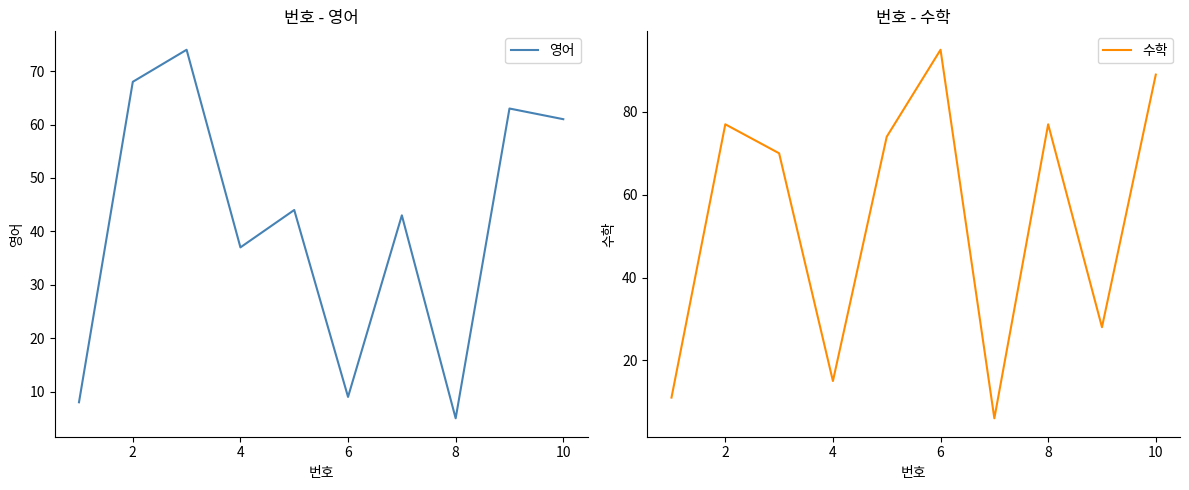

The value of 수학 at 10 is 149. True or false?

False